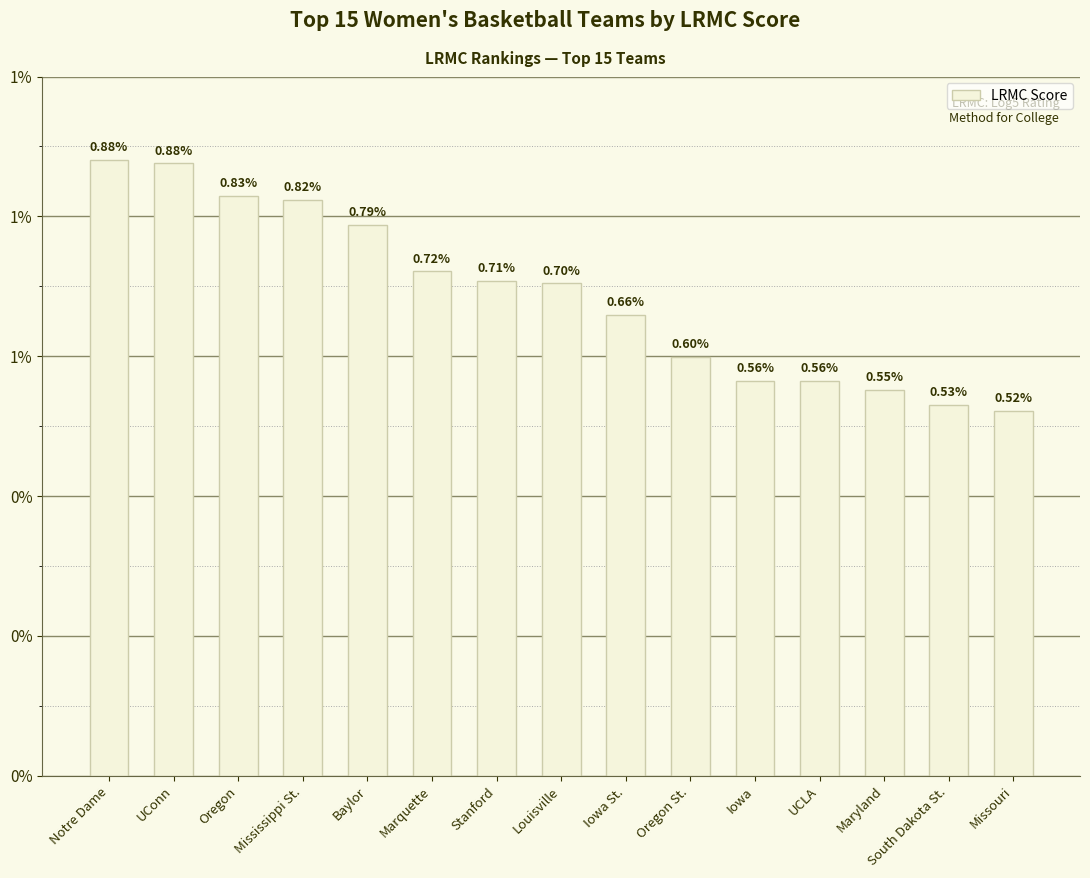

Are the bars horizontal?

No